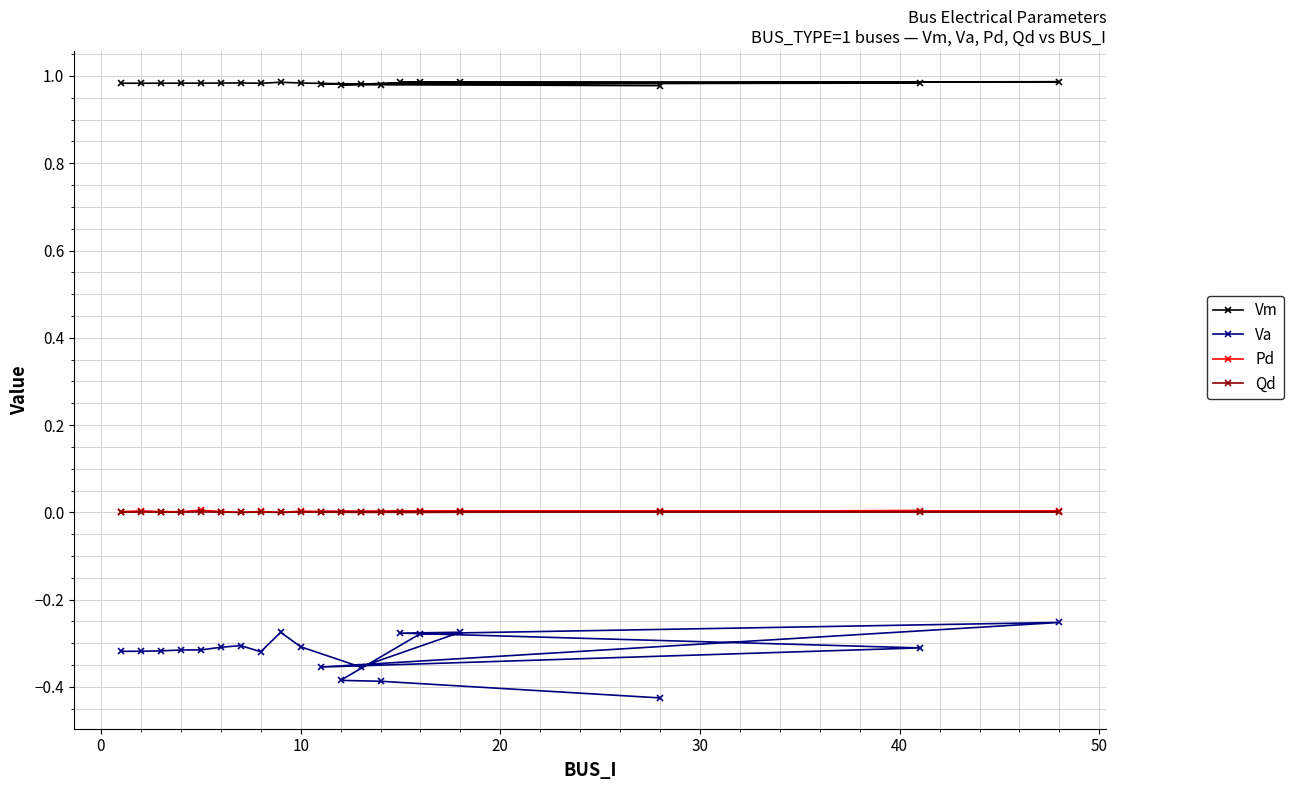

Which series has the largest total across all categories?

Vm